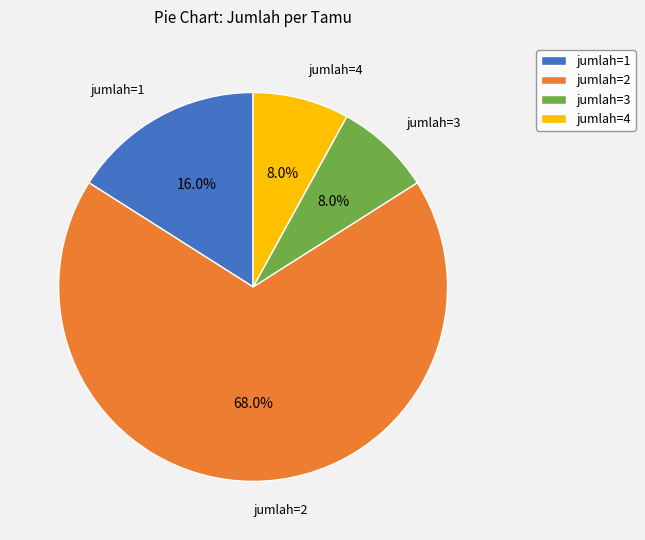

Between jumlah=3 and jumlah=2, which is larger?

jumlah=2